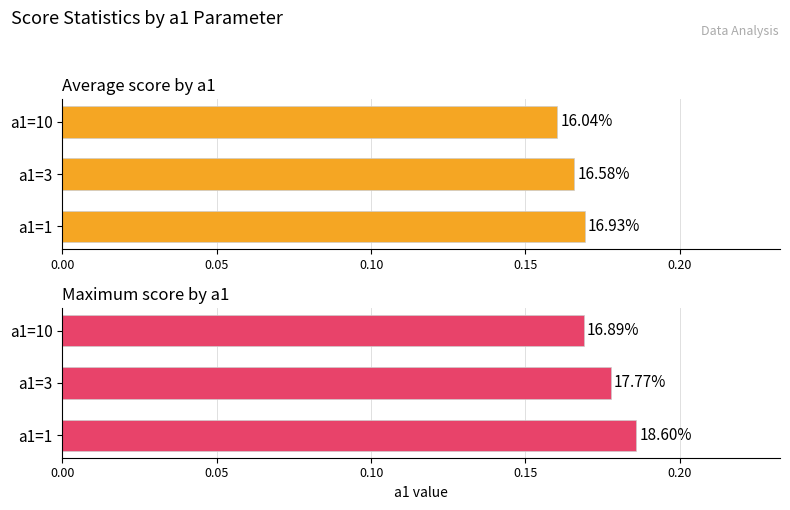

What are all the series names shown in the legend?

Average score, Maximum score